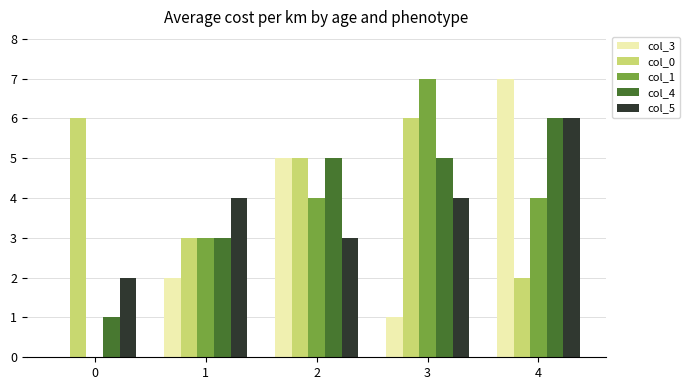

Which series has the largest total across all categories?

col_0